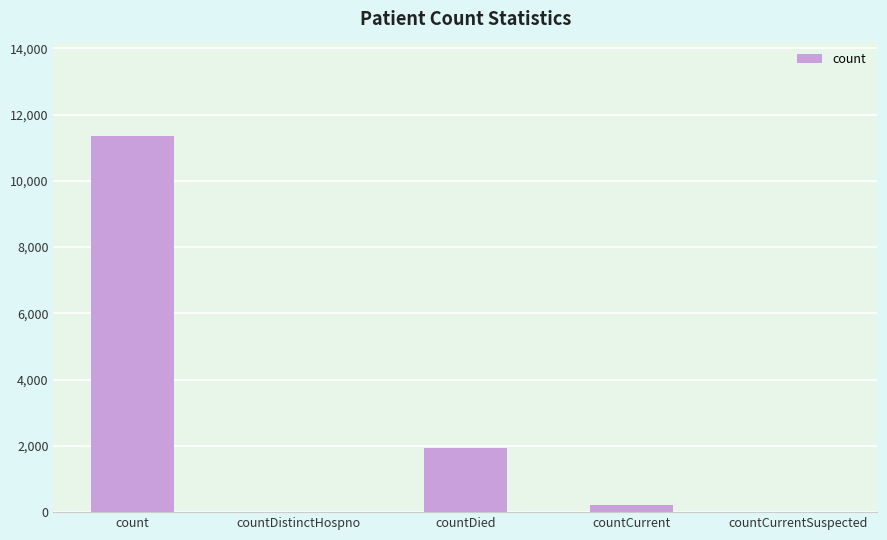

Which label corresponds to the largest value in the chart?

count